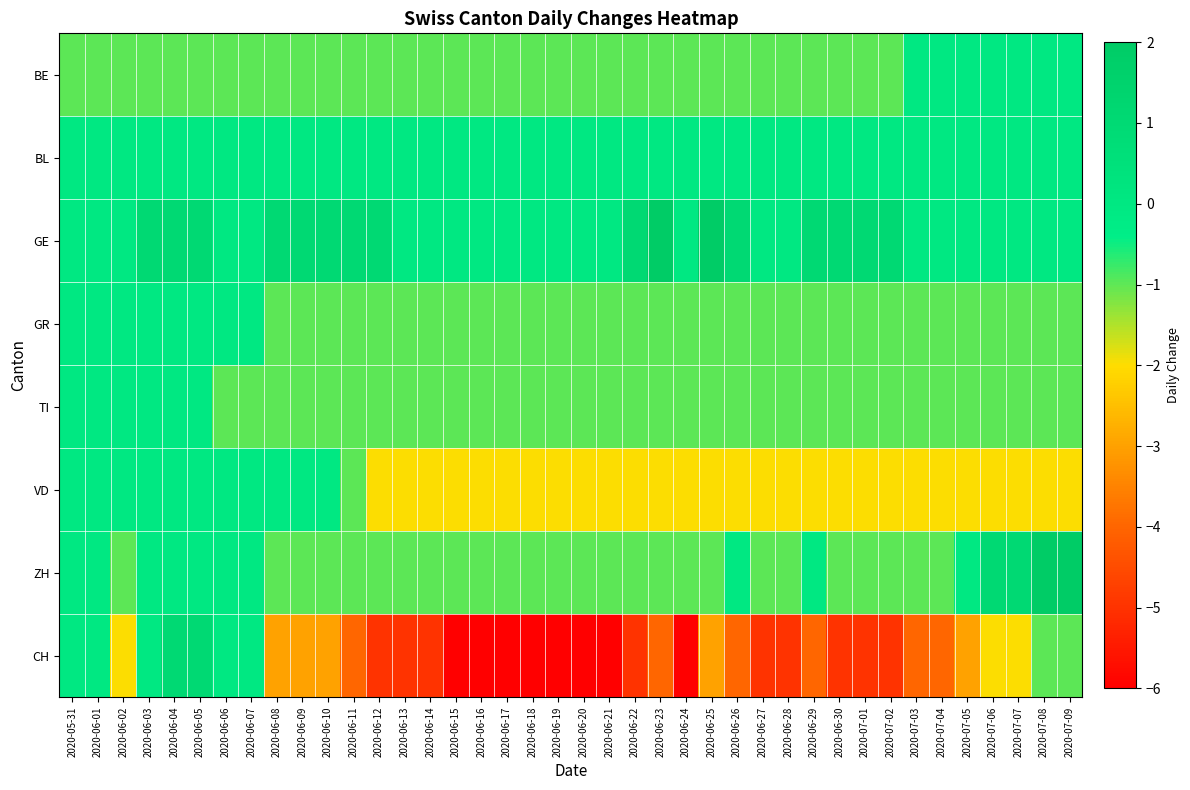

What is the spread (max minus min) of values at 2020-06-25?

5